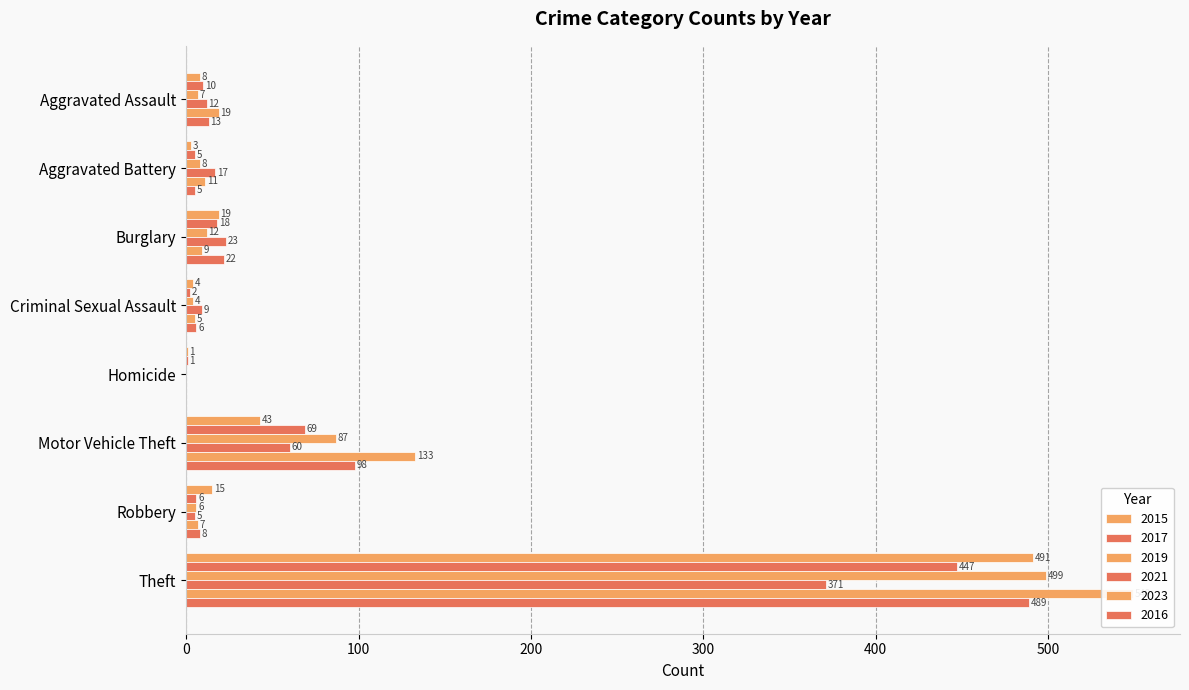

Which series changed the most between Aggravated Assault and Robbery?

2023